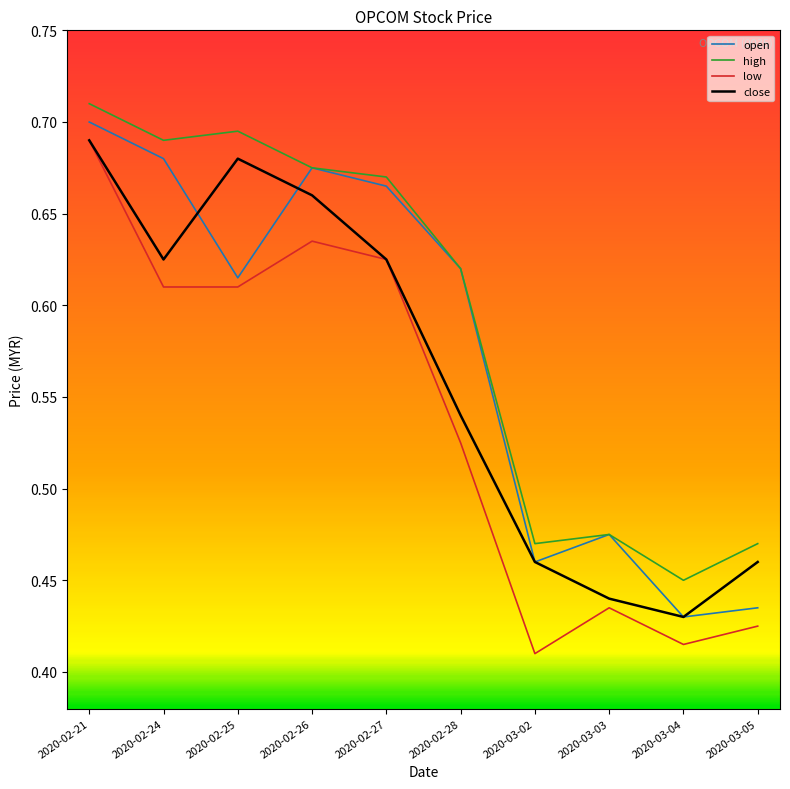

At which category is the sum across all series the highest?

2020-02-21